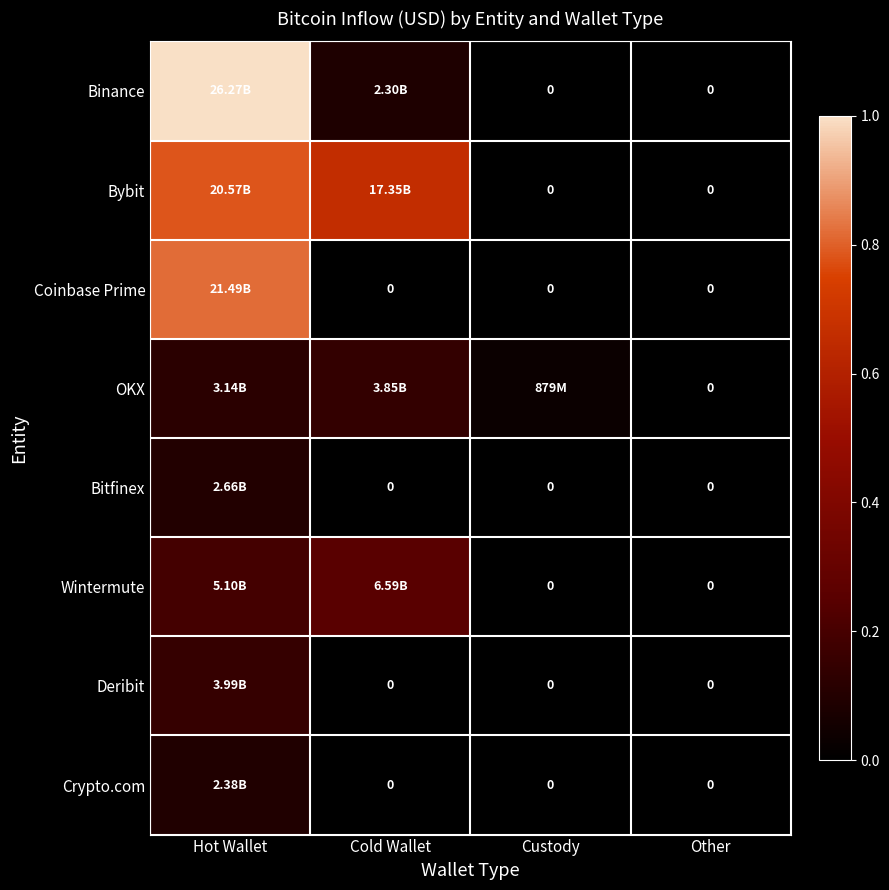

How many values in the Bitfinex series exceed 0?

1